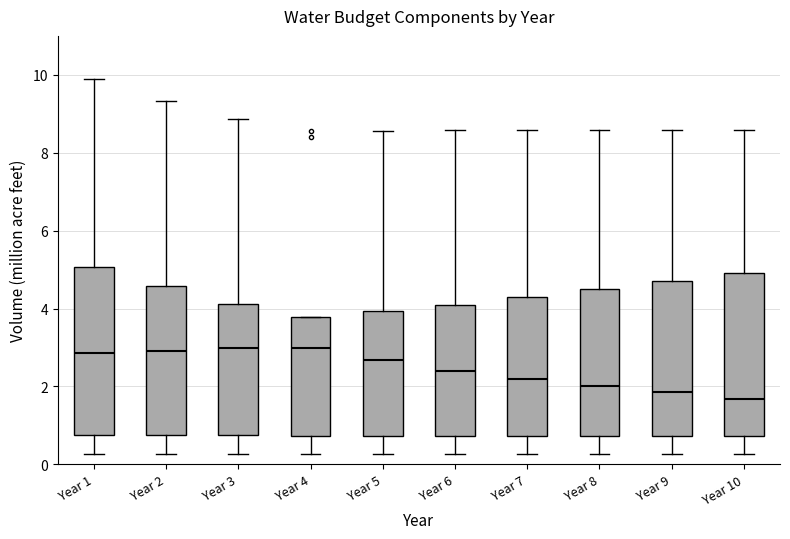

Reading left to right, read every box against the y-axis: the position of its median line, the range the box covers, and the ends of its whiskers. The values are not printed on the chart, so give them approximately, as read against the axis.

Year 1: median 2.8, box 0.8 to 5.0, whiskers 0.2 to 10.0
Year 2: median 3.0, box 0.8 to 4.6, whiskers 0.2 to 9.4
Year 3: median 3.0, box 0.8 to 4.2, whiskers 0.2 to 8.8
Year 4: median 3.0, box 0.8 to 3.8, whiskers 0.2 to 3.8
Year 5: median 2.6, box 0.8 to 4.0, whiskers 0.2 to 8.6
Year 6: median 2.4, box 0.8 to 4.0, whiskers 0.2 to 8.6
Year 7: median 2.2, box 0.8 to 4.2, whiskers 0.2 to 8.6
Year 8: median 2.0, box 0.8 to 4.4, whiskers 0.2 to 8.6
Year 9: median 1.8, box 0.8 to 4.8, whiskers 0.2 to 8.6
Year 10: median 1.6, box 0.8 to 5.0, whiskers 0.2 to 8.6